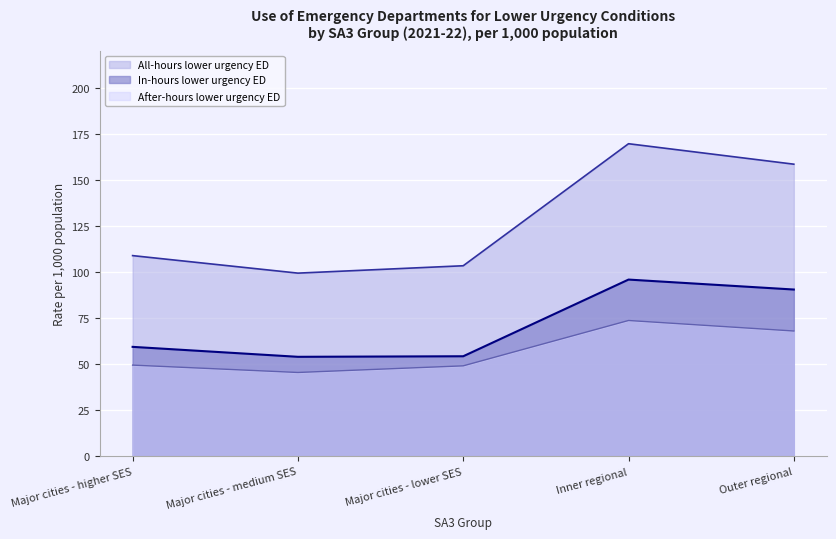

Reading left to right, transcribe all the data shown in this chart.

All-hours lower urgency ED: 108.9	99.4	103.4	169.6	158.5
In-hours lower urgency ED: 59.4	54.0	54.3	95.9	90.5
After-hours lower urgency ED: 49.5	45.5	49.1	73.7	68.0